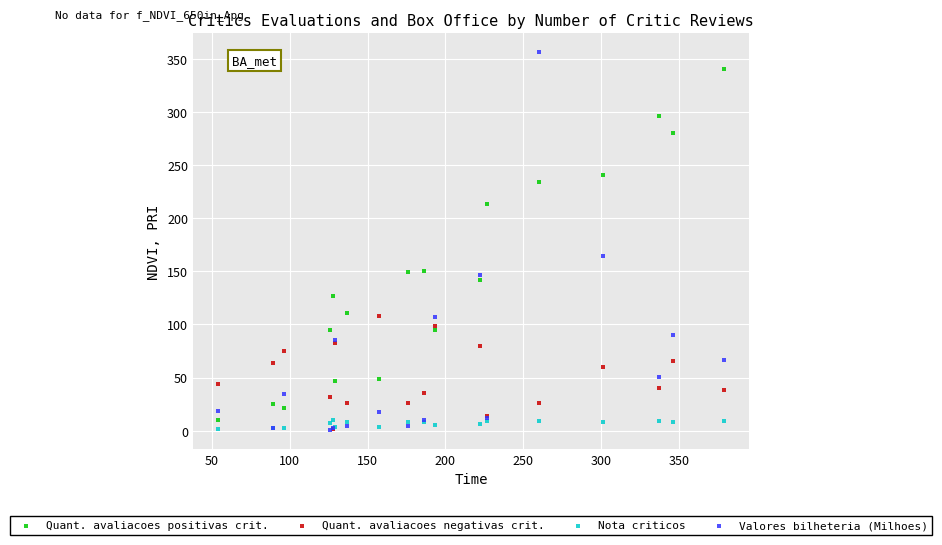

In the Quant. avaliacoes positivas crit. series, what Y value is closest to 175?

150.7